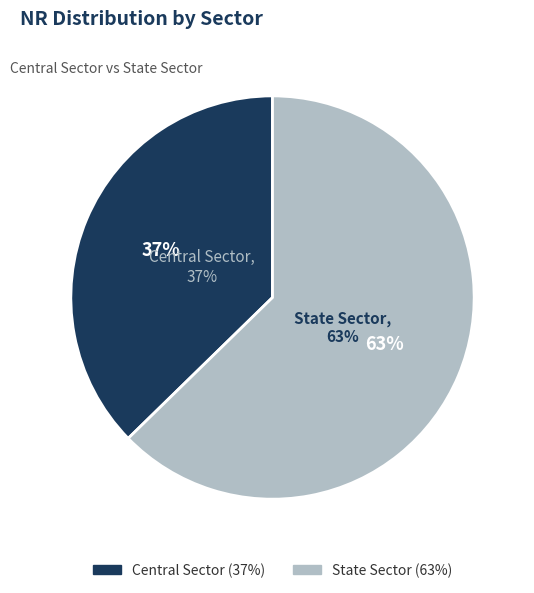

Which slice is the largest?

State Sector